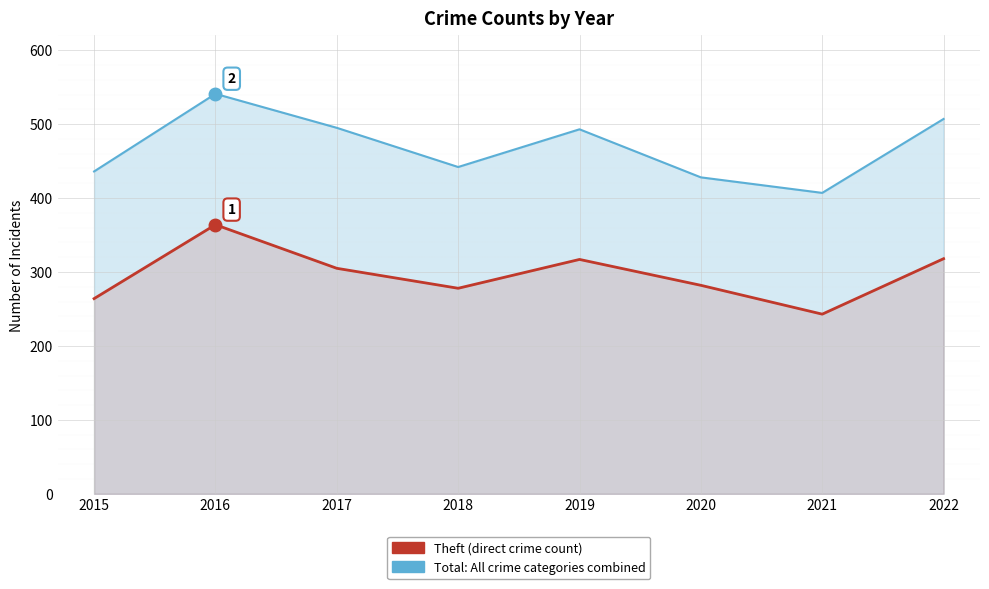

What is the difference between the second highest and second lowest values in the Total series?

79